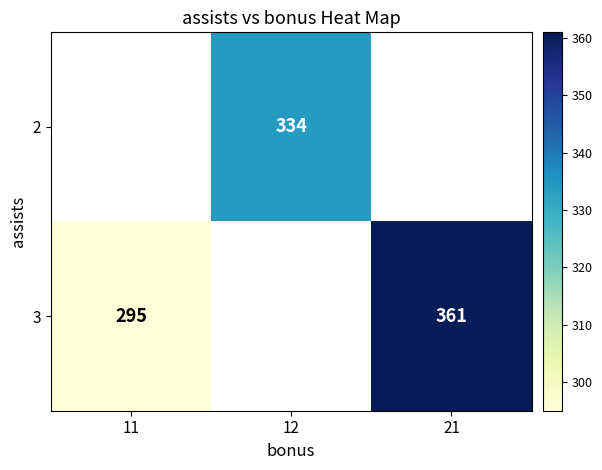

The 2 series shows 548 at 12. True or false?

False